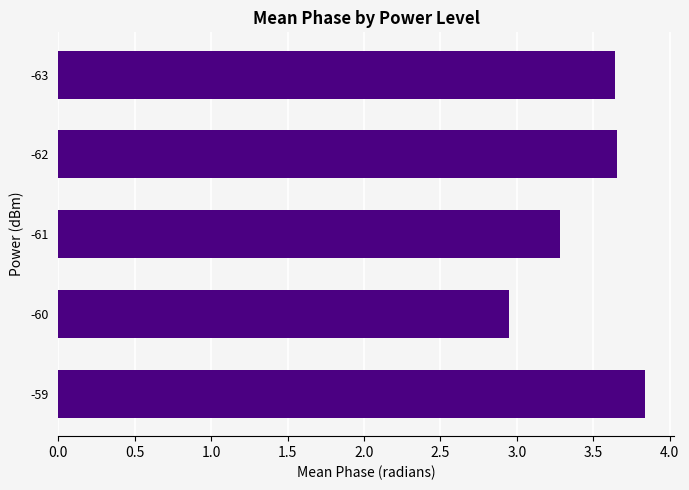

At which label is the value closest to 3?

-60